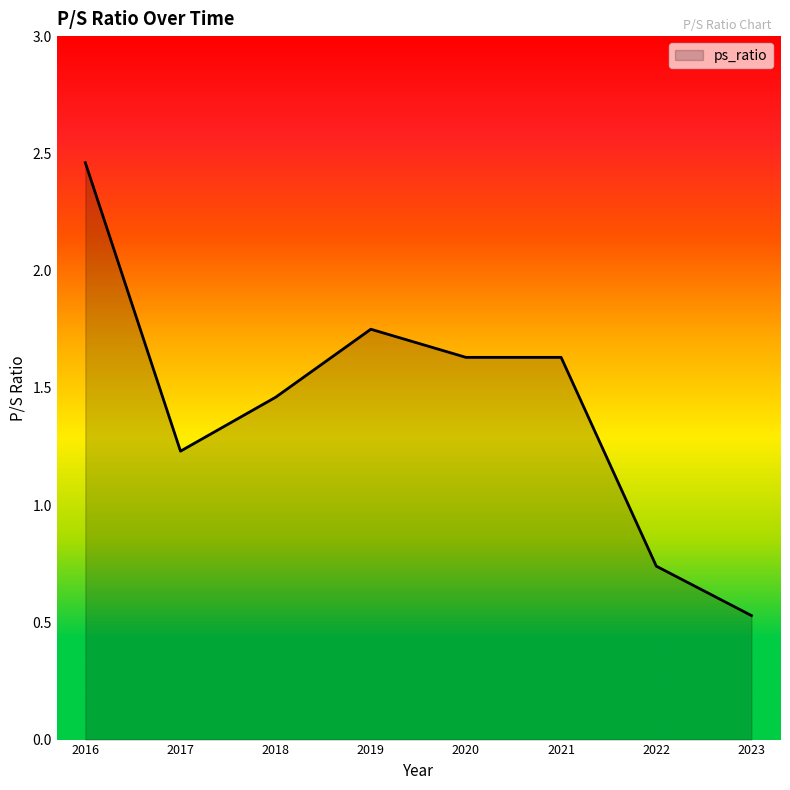

What is the average value?

1.4